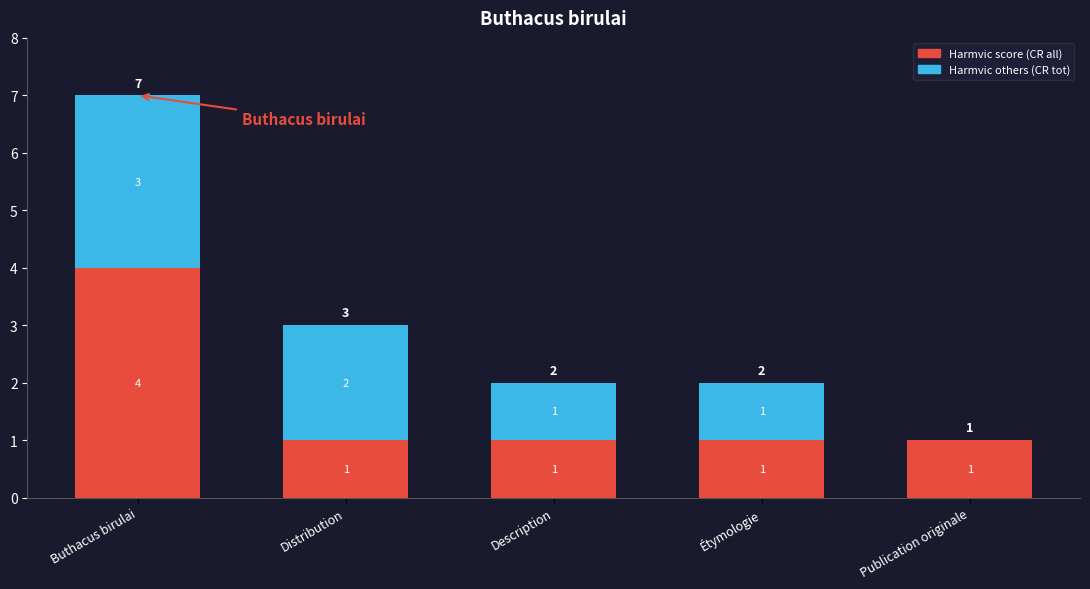

What is the total value across all series at Étymologie?

2